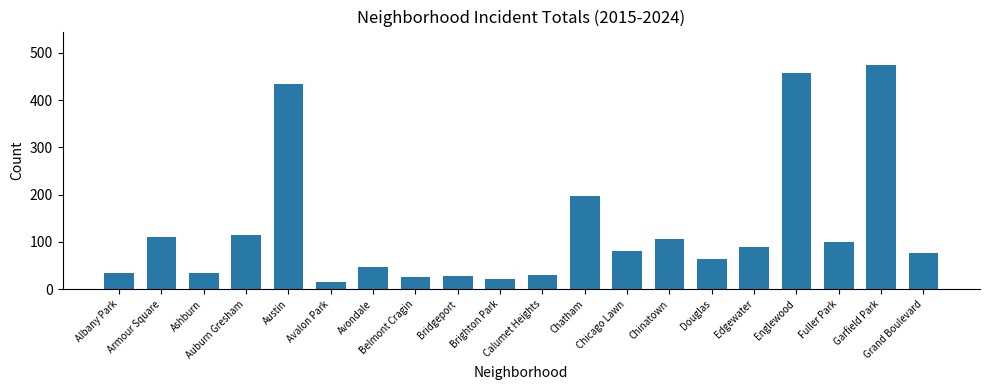

What is the minimum value shown in the chart?

15